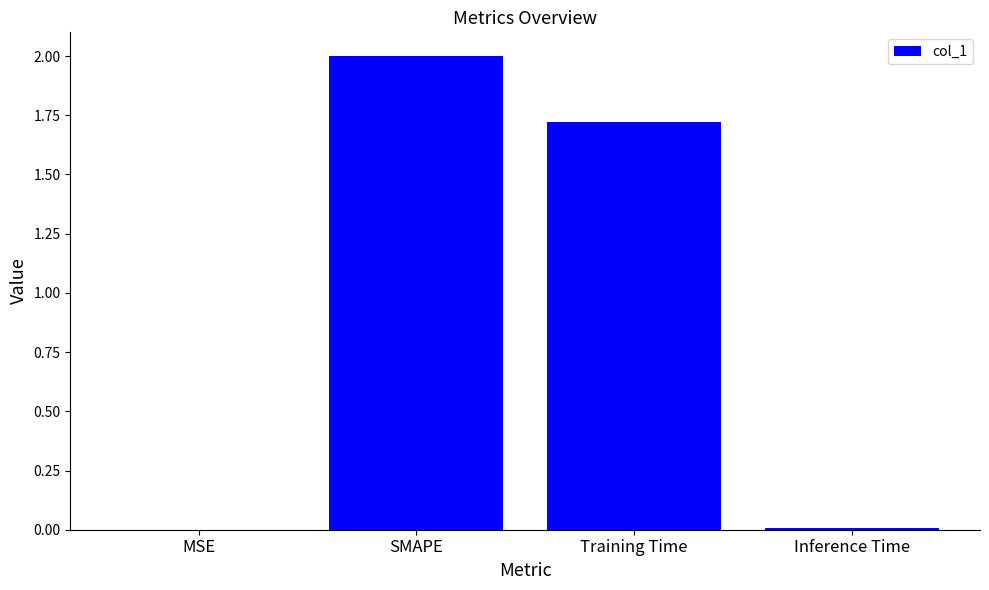

What is the difference between the values at SMAPE and MSE?

2.0